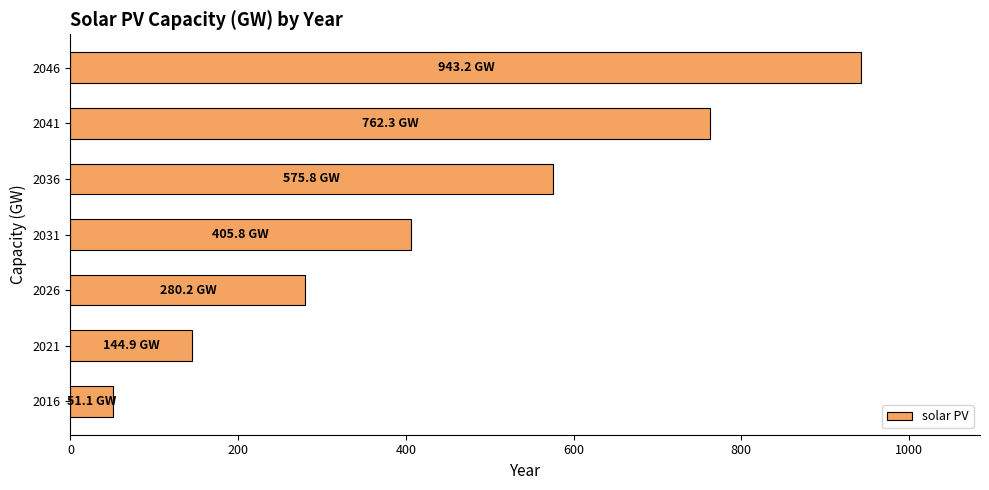

Count the number of categories in the chart.

7